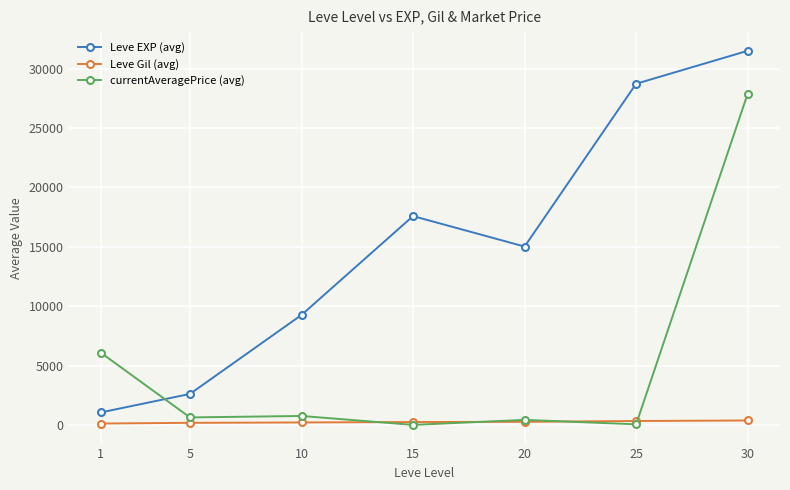

Does the chart have visible grid lines?

Yes